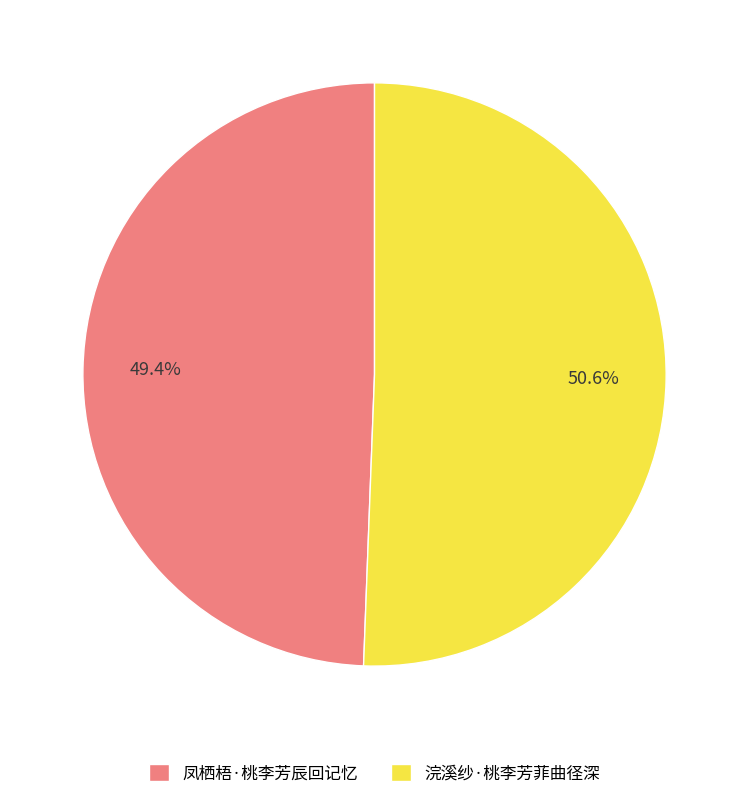

How many slices are in this pie chart?

2